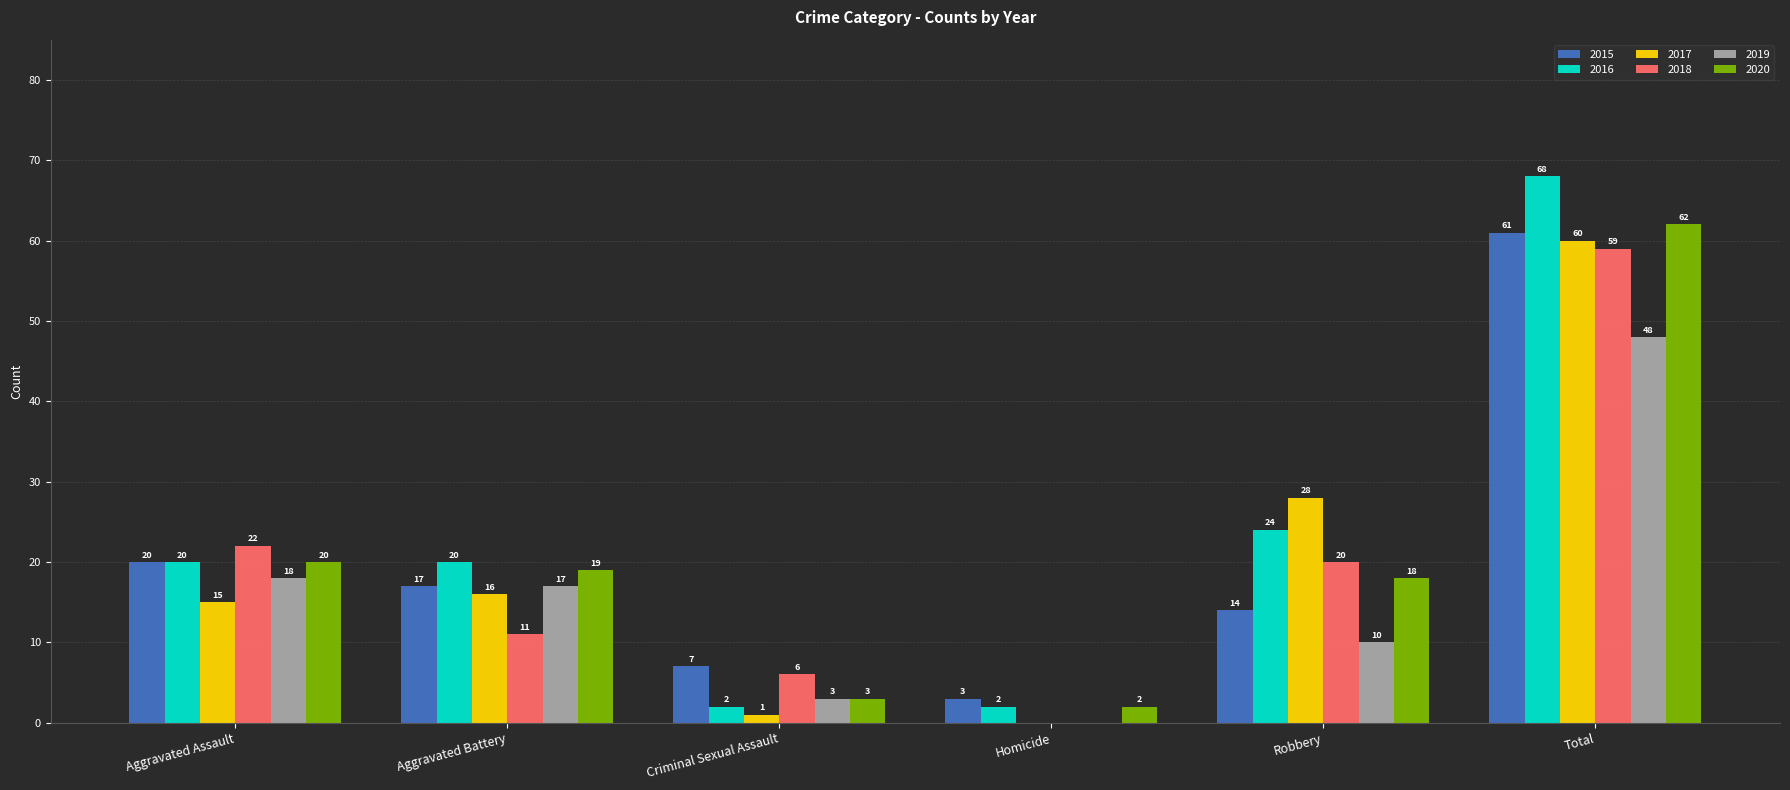

How many values in 2019 are above zero?

5